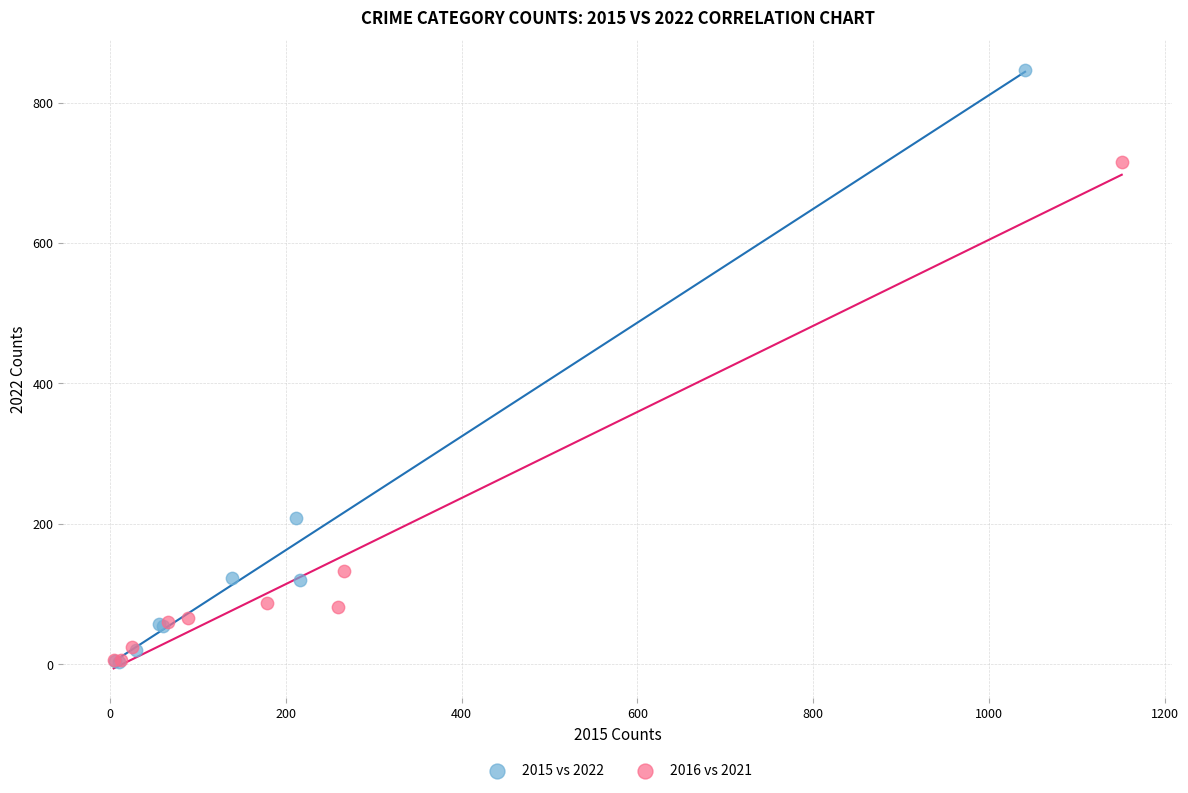

Which series reaches the maximum Y coordinate?

2015 vs 2022